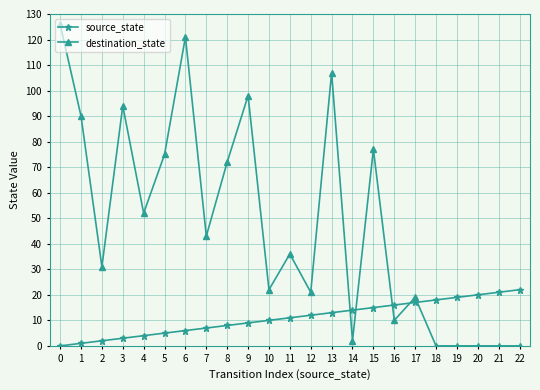

Is the value of source_state at 12 greater than the value of destination_state at 7?

No